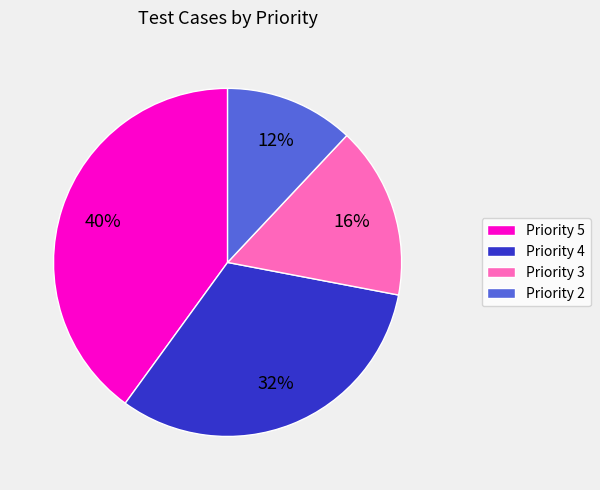

Is the sum of Priority 5 and Priority 3 greater than half?

Yes